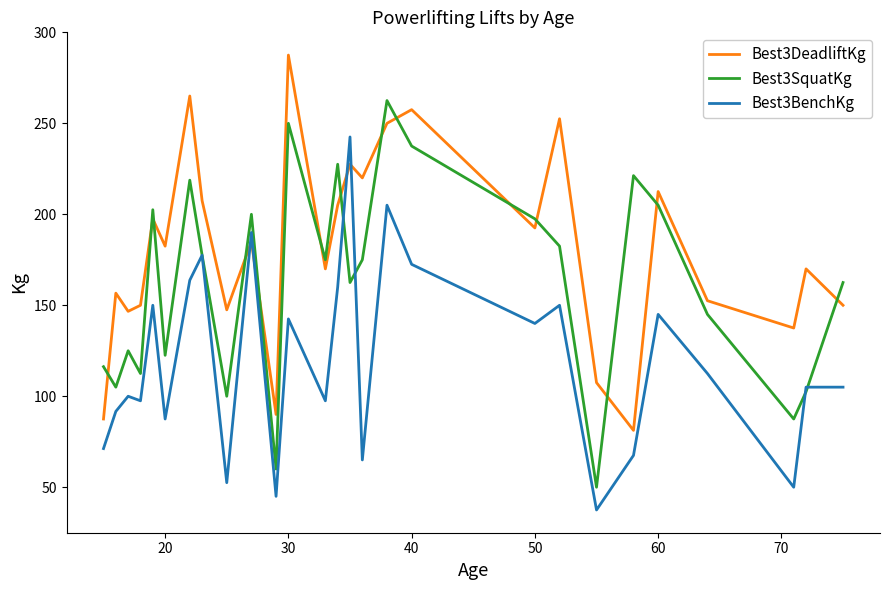

How many lines are shown in the chart?

3